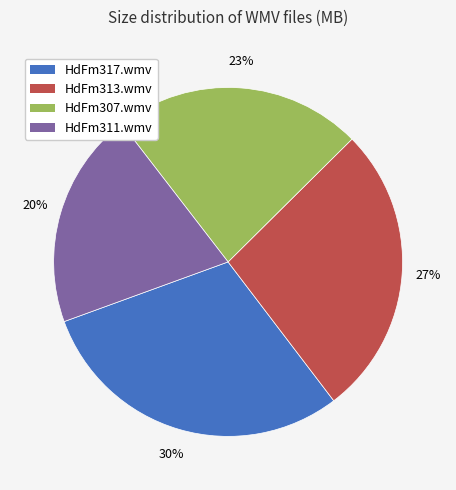

To the nearest percent, what is the combined percentage of HdFm311.wmv and HdFm307.wmv?

43%